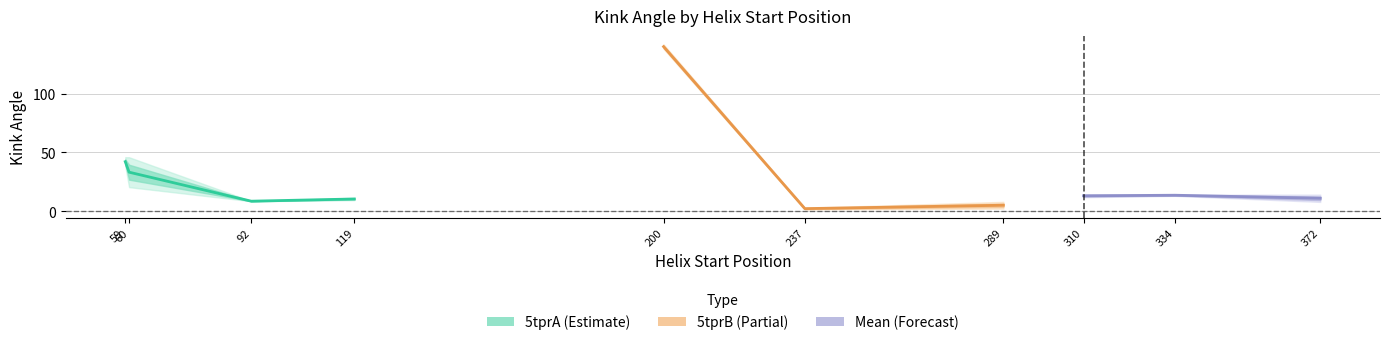

Which series has the largest range (max minus min)?

5tprB_Kink_Angle